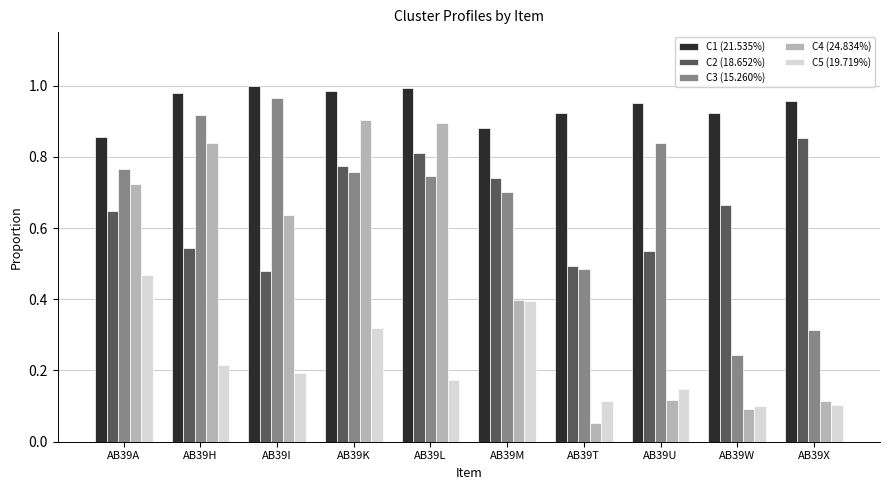

How many categories are shown in the chart?

10